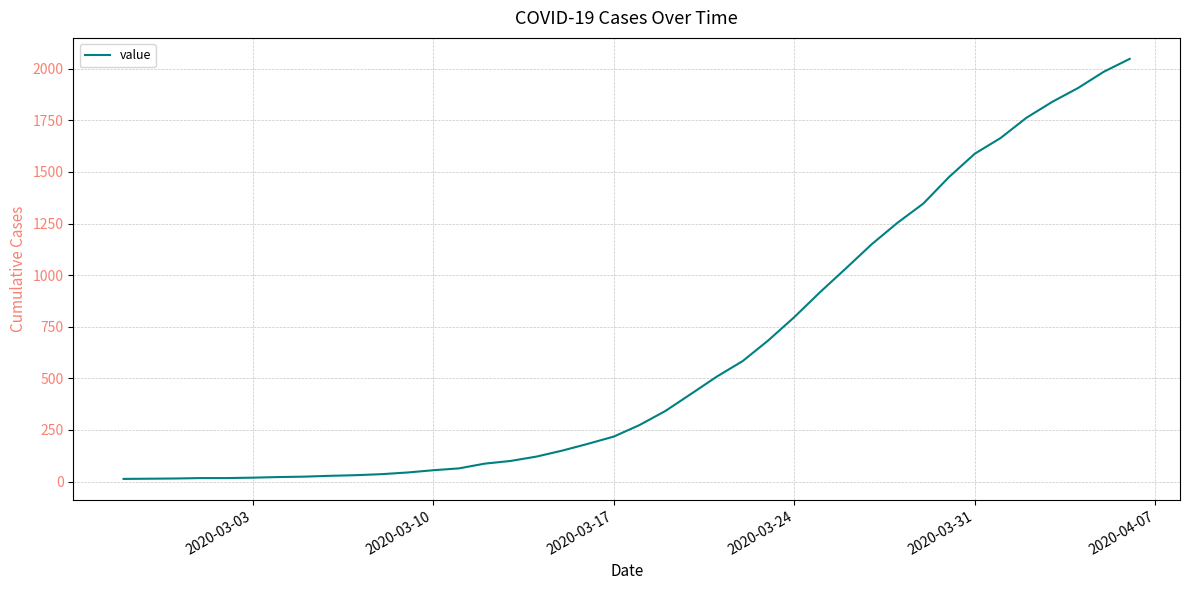

What is the maximum value shown in the chart?

2048